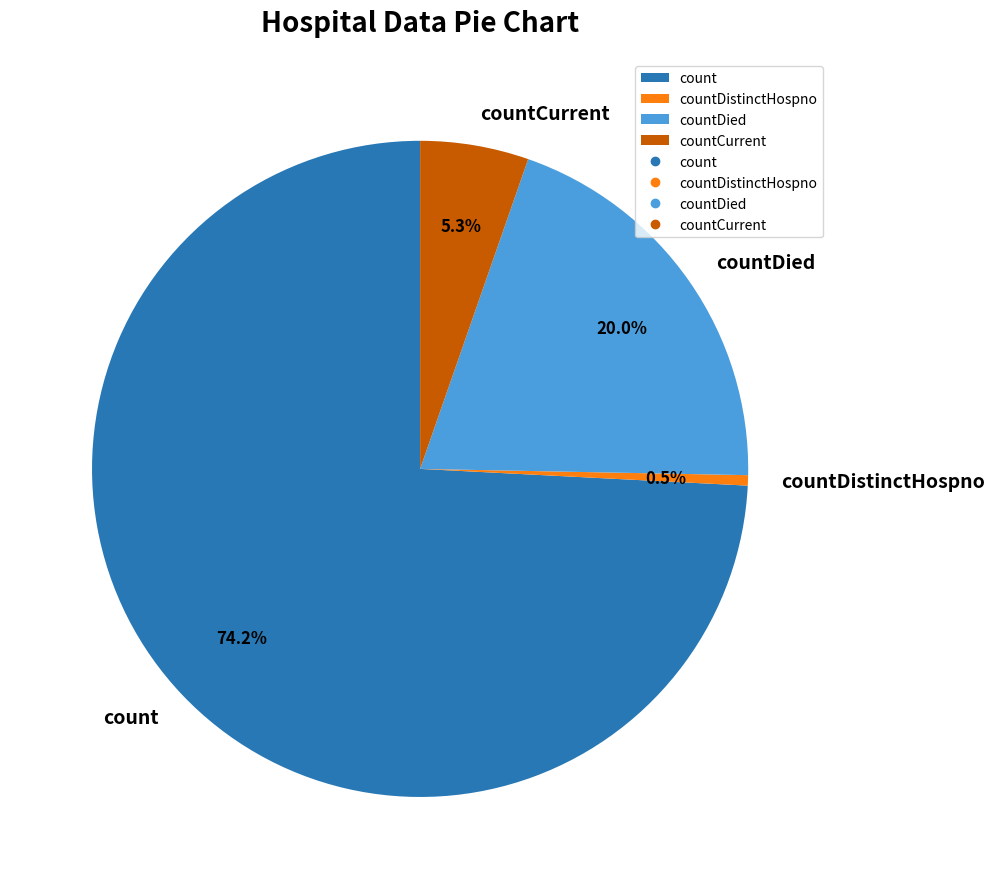

What percentage do count and countCurrent together represent?

79.5%